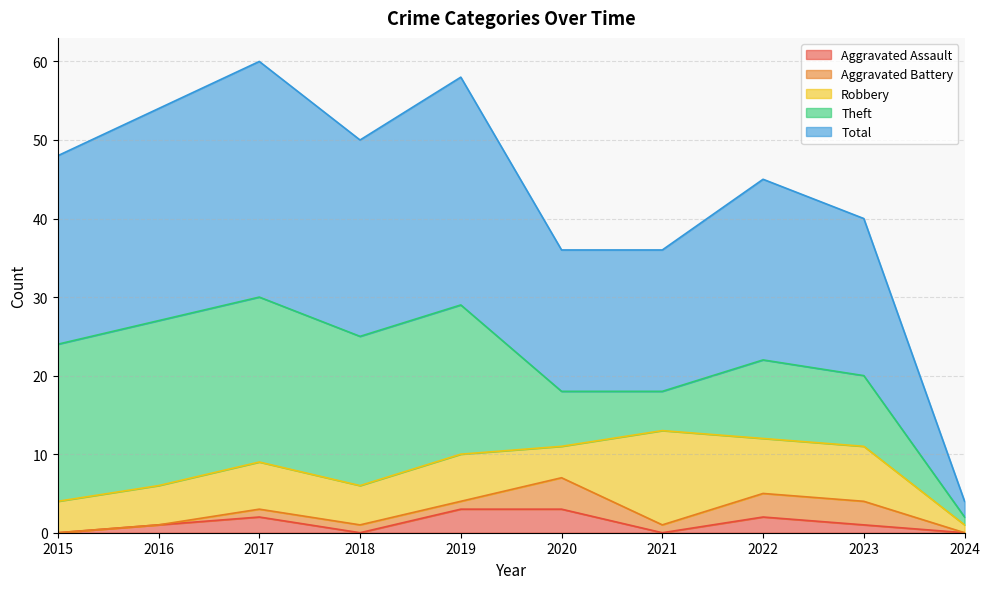

List the series in order of their peak value, lowest first.

Aggravated Assault, Aggravated Battery, Robbery, Theft, Total